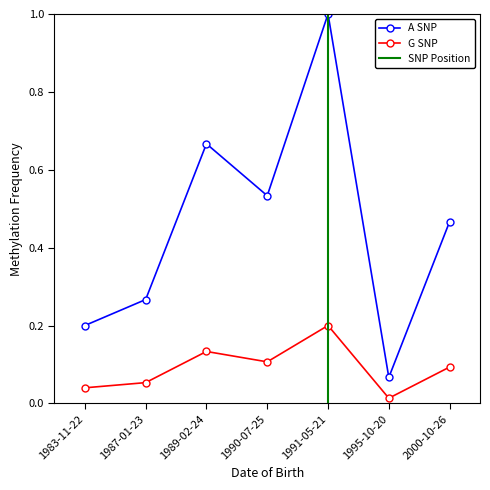

Is this an area chart (filled region under the line)?

No